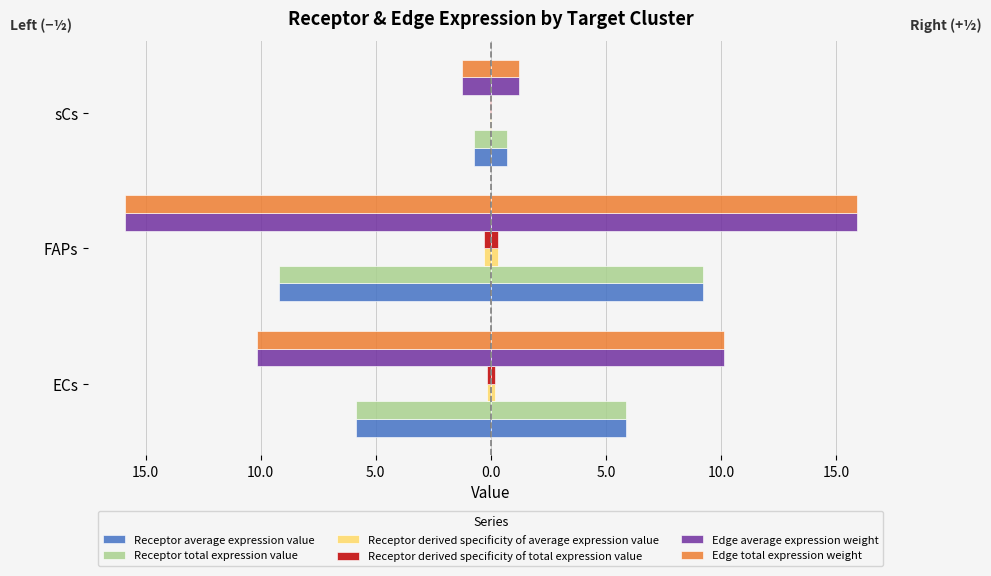

What are all the series names shown in the legend?

Receptor average expression value, Receptor total expression value, Receptor derived specificity of average expression value, Receptor derived specificity of total expression value, Edge average expression weight, Edge total expression weight